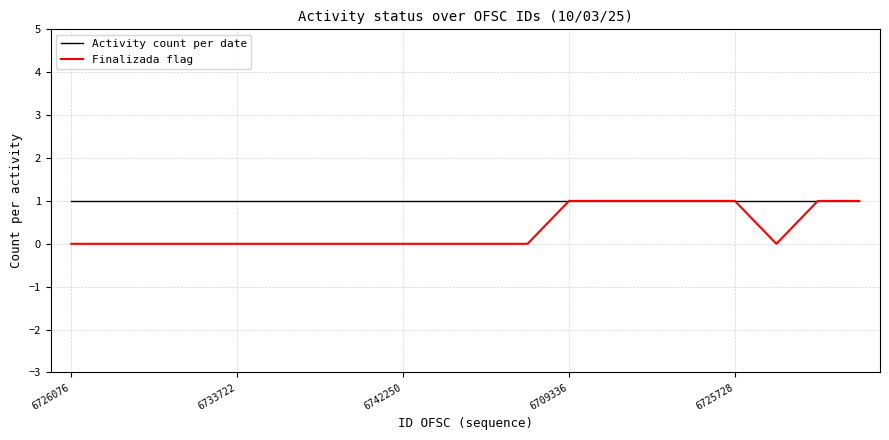

Which series has the largest range (max minus min)?

Finalizada flag